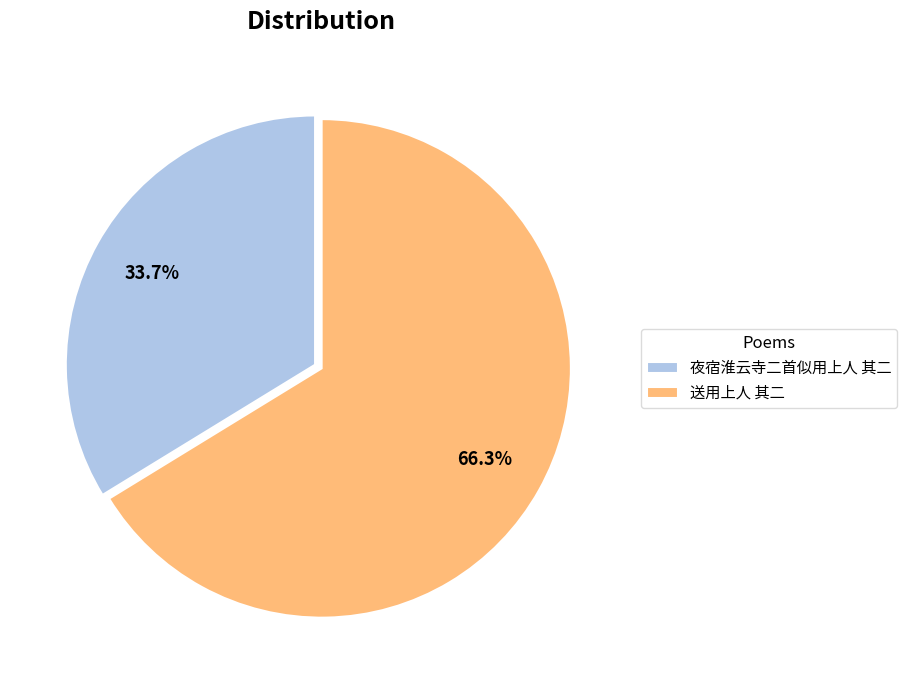

Rank the categories by value from lowest to highest.

夜宿淮云寺二首似用上人 其二, 送用上人 其二